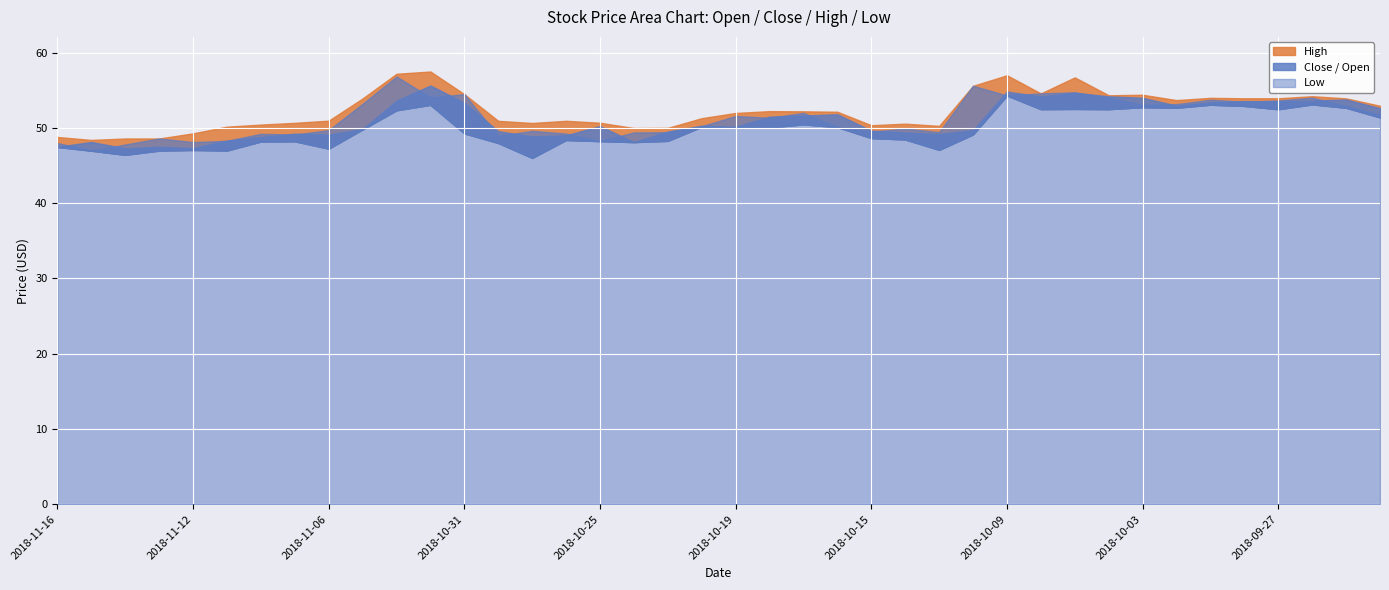

The close series shows 83.1 at 2018-10-24. True or false?

False